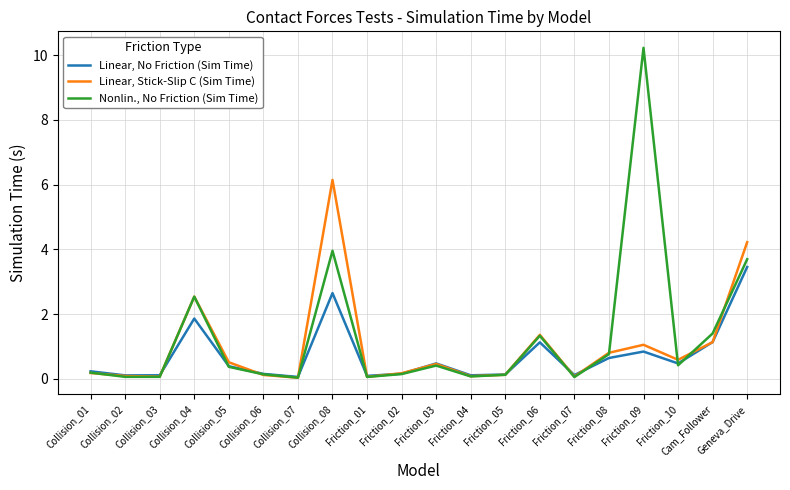

What position from the right is Friction_06?

7